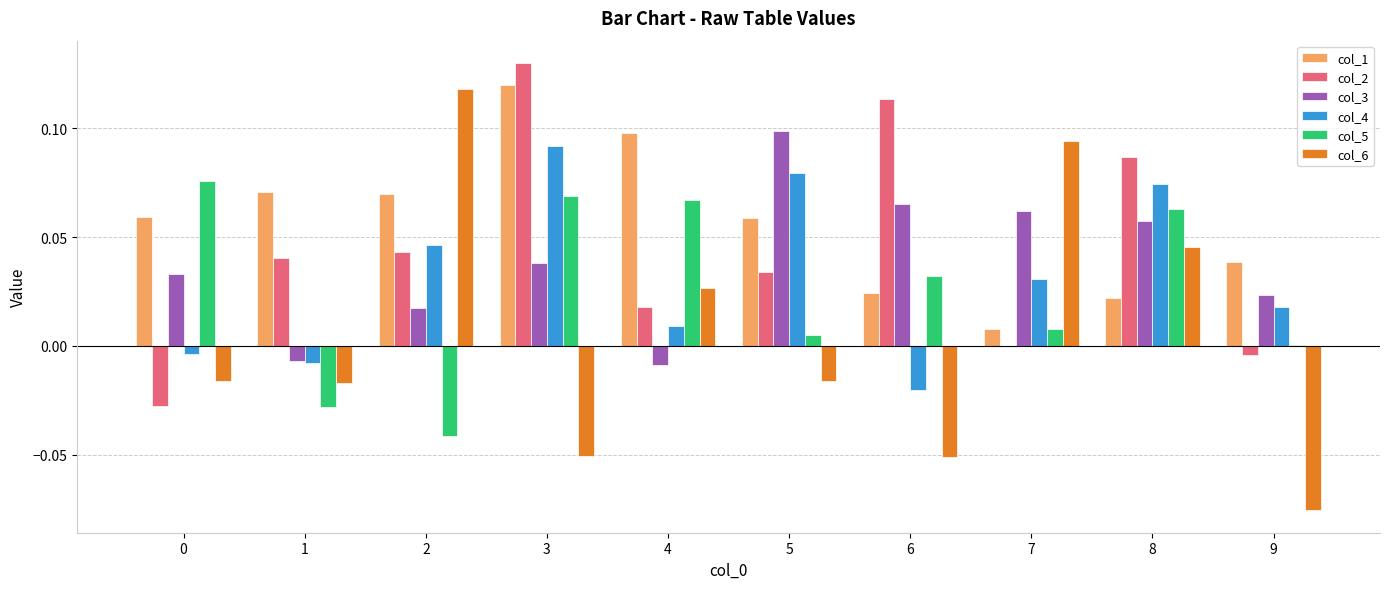

How many positive values does the col_6 series have?

4